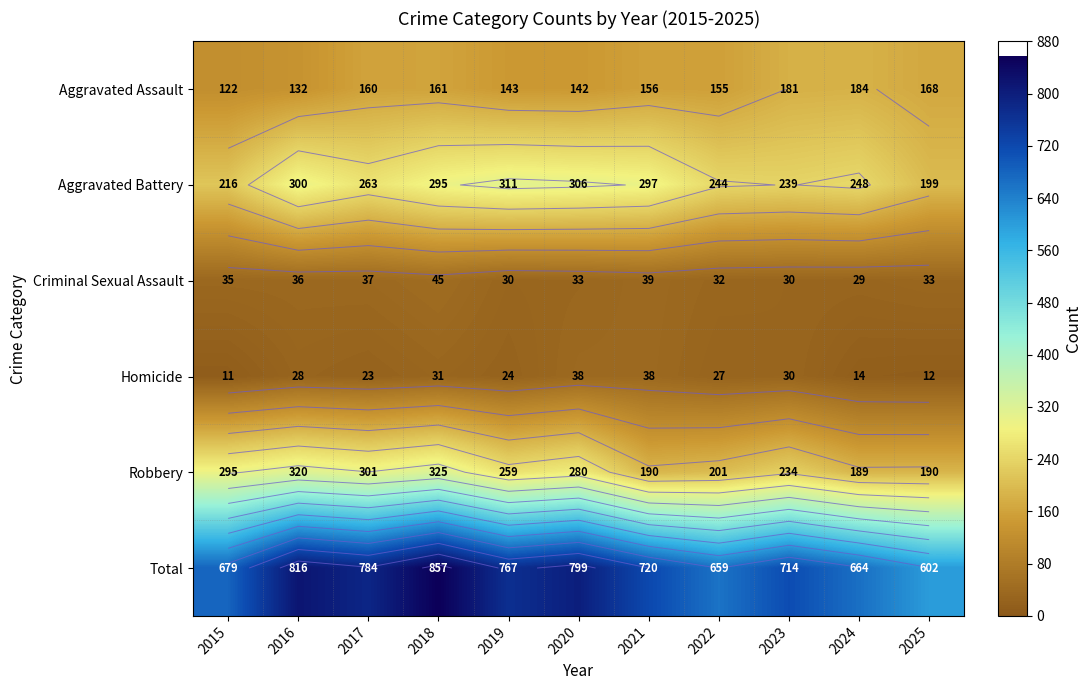

What is the sum of the Aggravated Battery values at 2016 and 2020?

606